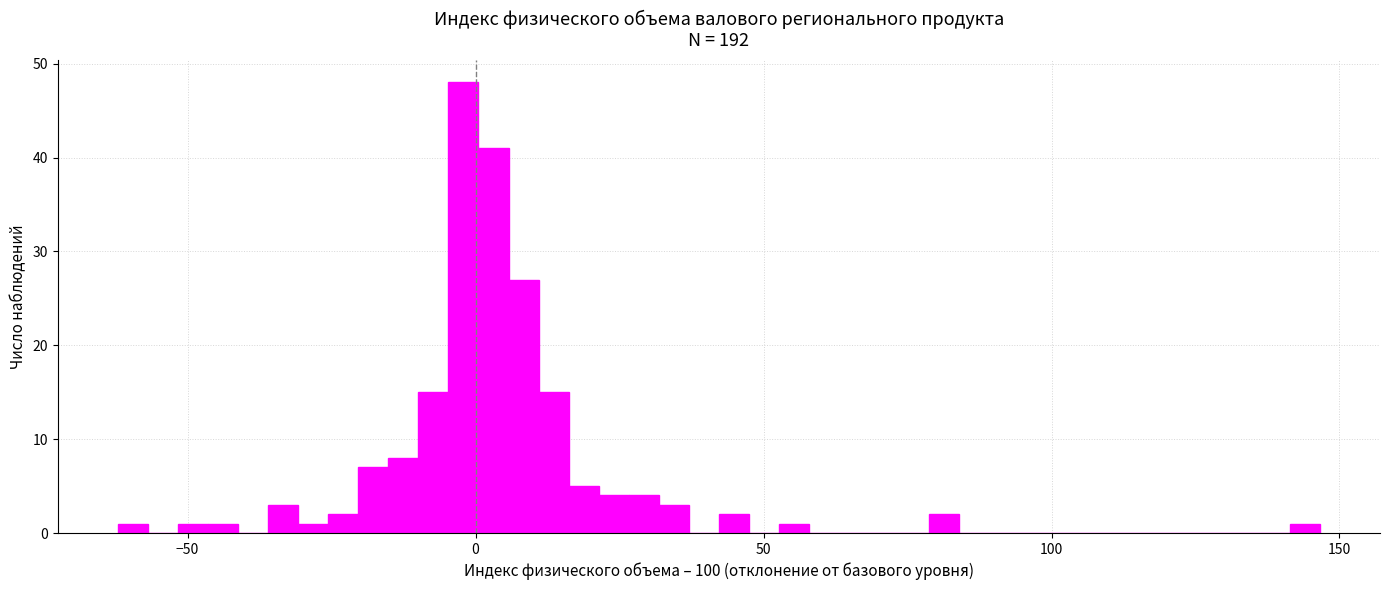

Read against the x-axis, roughly where is the centre of the tallest bar?

0